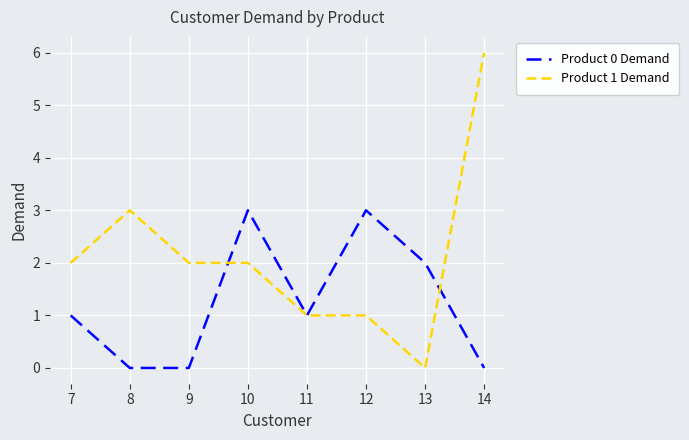

Is it true that Product 1 Demand equals 1 at 12?

True